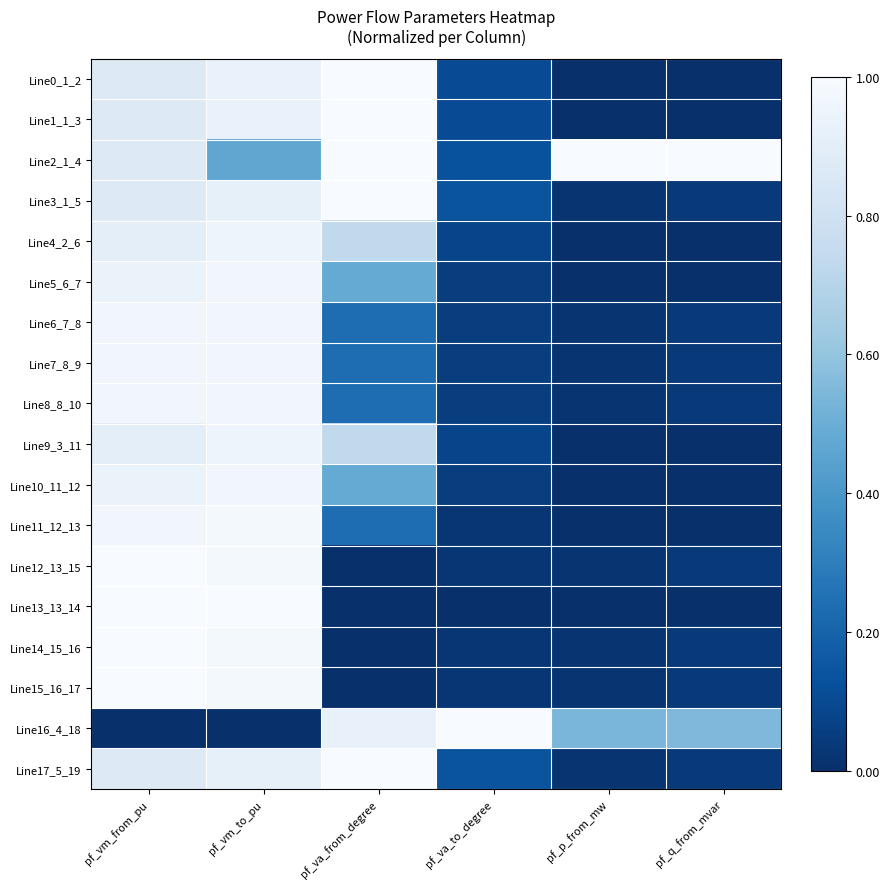

List the series in order of their peak value, lowest first.

Line9_3_11, Line4_2_6, Line10_11_12, Line5_6_7, Line7_8_9, Line8_8_10, Line6_7_8, Line11_12_13, Line0_1_2, Line1_1_3, Line3_1_5, Line15_16_17, Line14_15_16, Line2_1_4, Line12_13_15, Line13_13_14, Line16_4_18, Line17_5_19